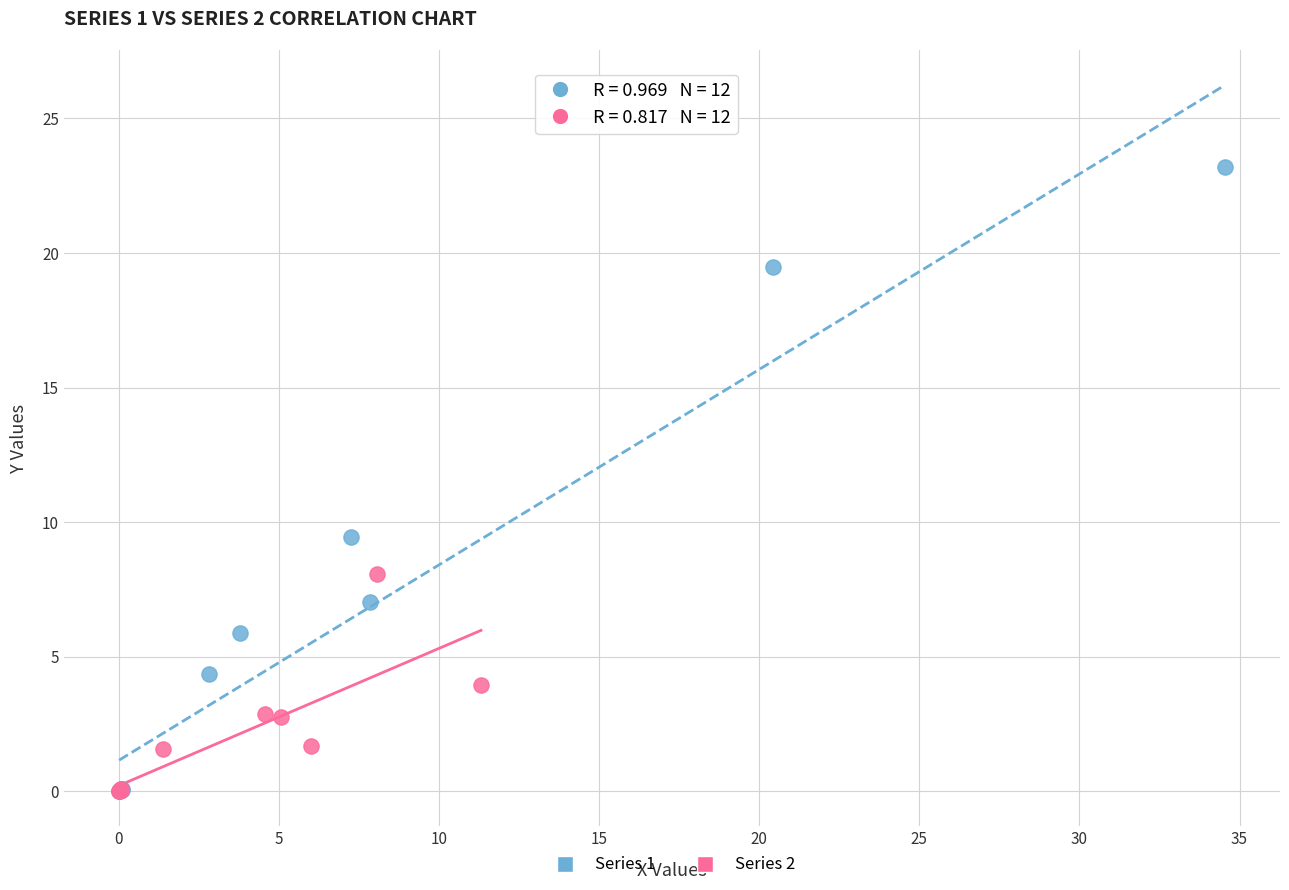

Which series contains the highest Y value?

Series 1